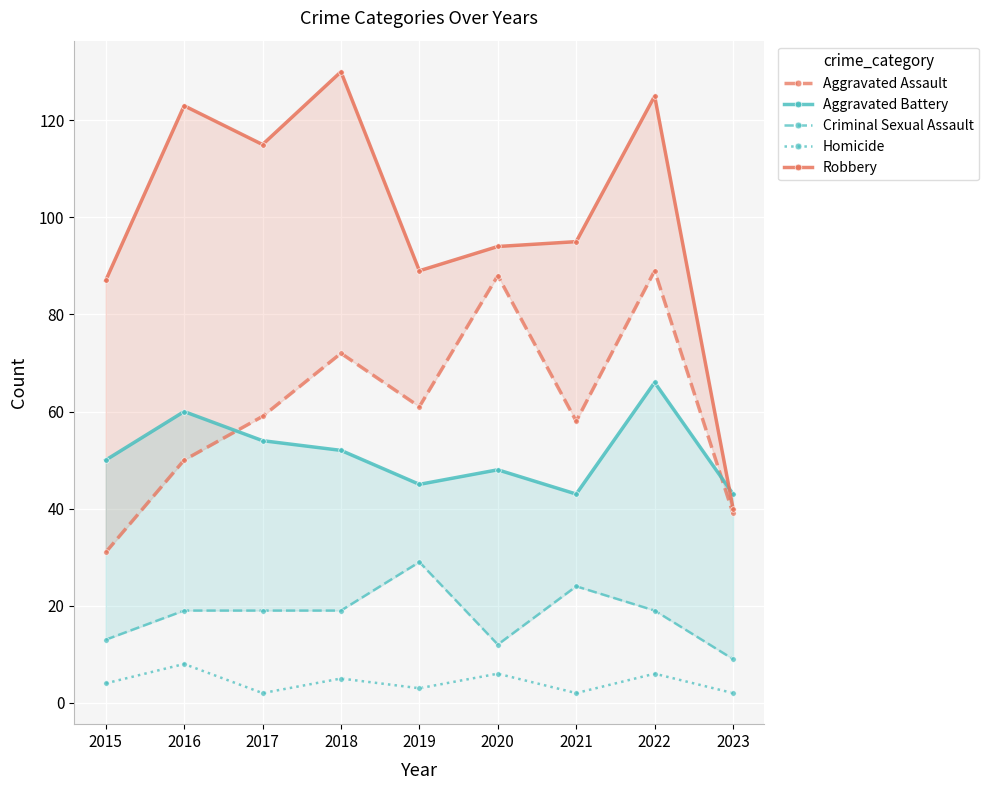

Between 2018 and 2022, which series saw the biggest shift?

Aggravated Assault